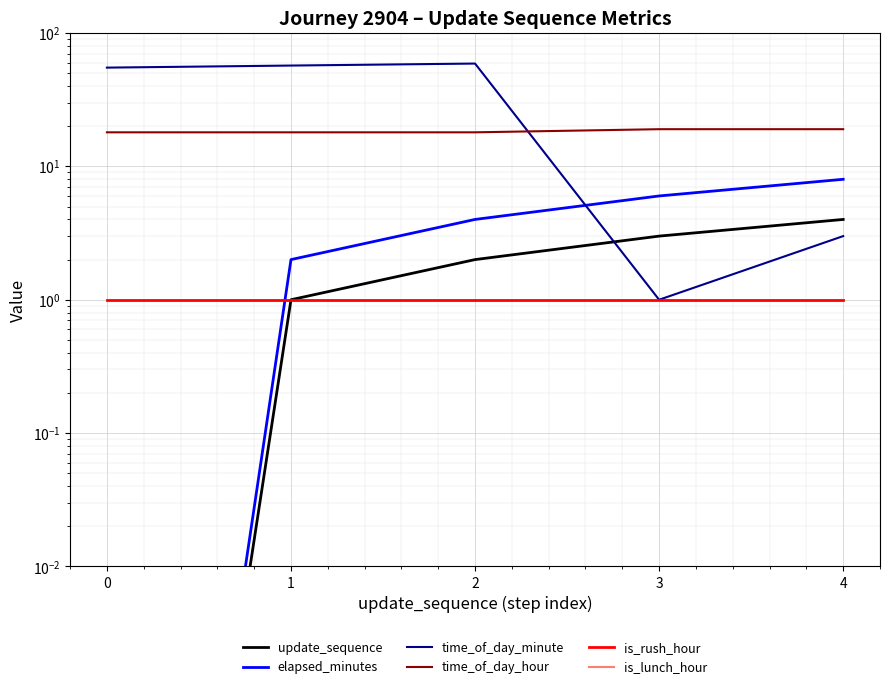

True or false: is_rush_hour has more than 0 points higher than both neighbors.

False